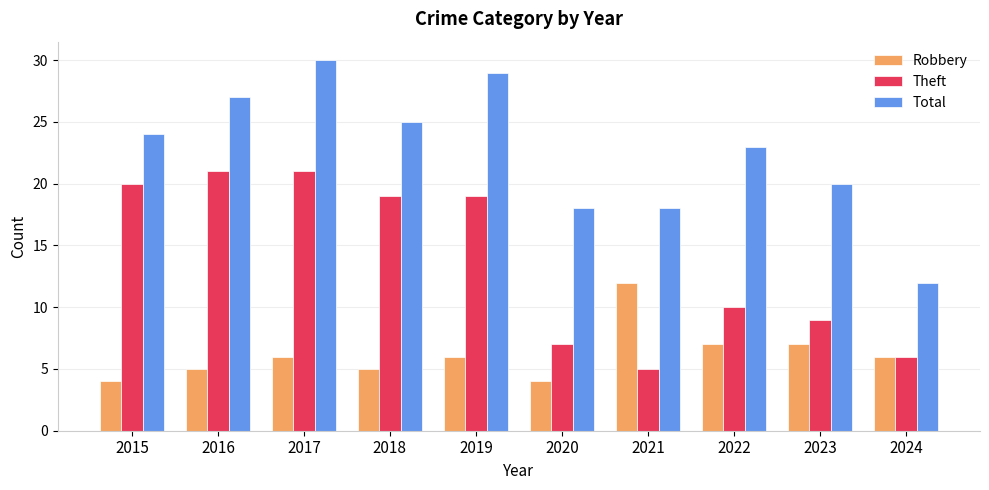

How many bars are there in total?

30